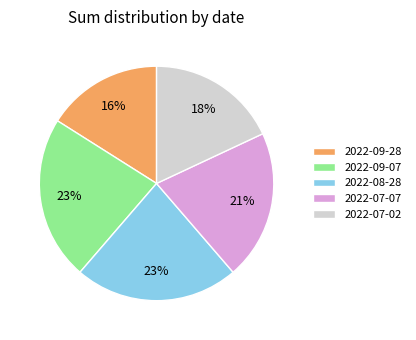

To the nearest percent, what is the difference between the 2022-09-07 and 2022-07-02 slice percentages?

5%